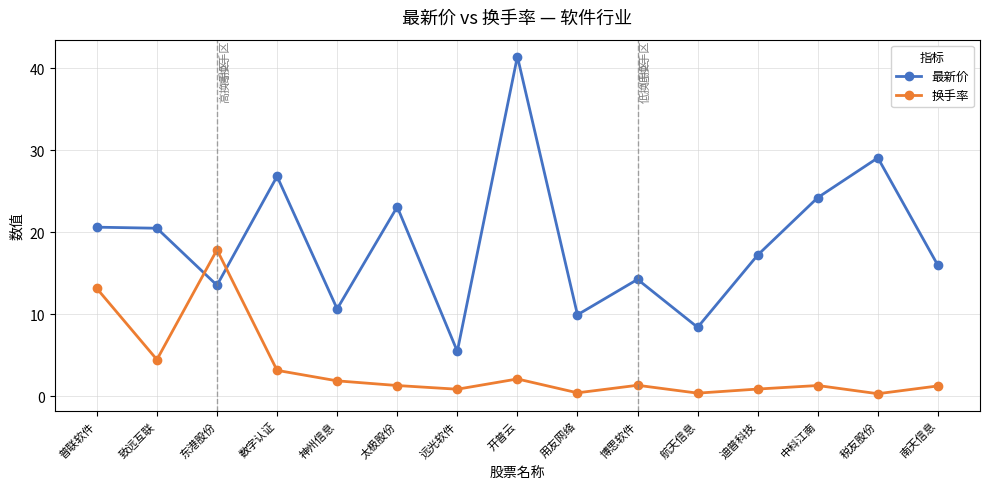

True or false: 最新价 has more than 0 interior local peaks.

True